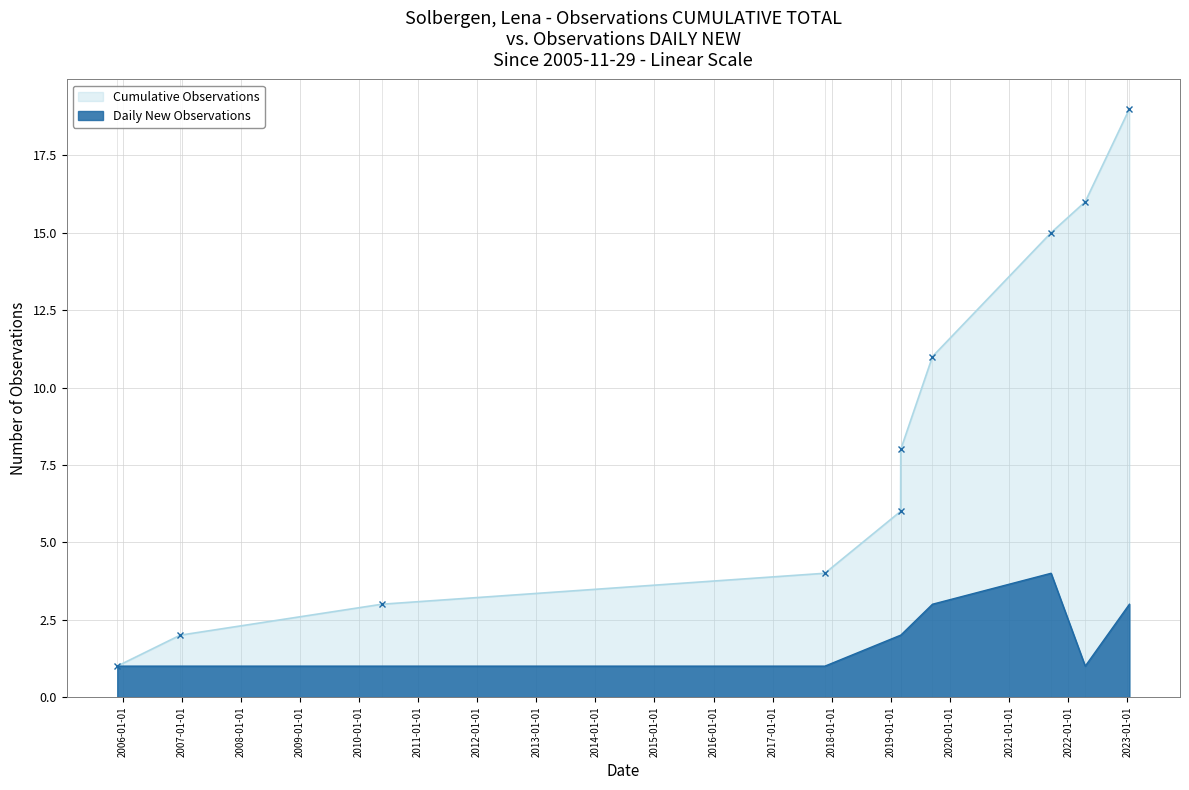

True or false: Cumulative Observations has more than 0 interior local peaks.

False